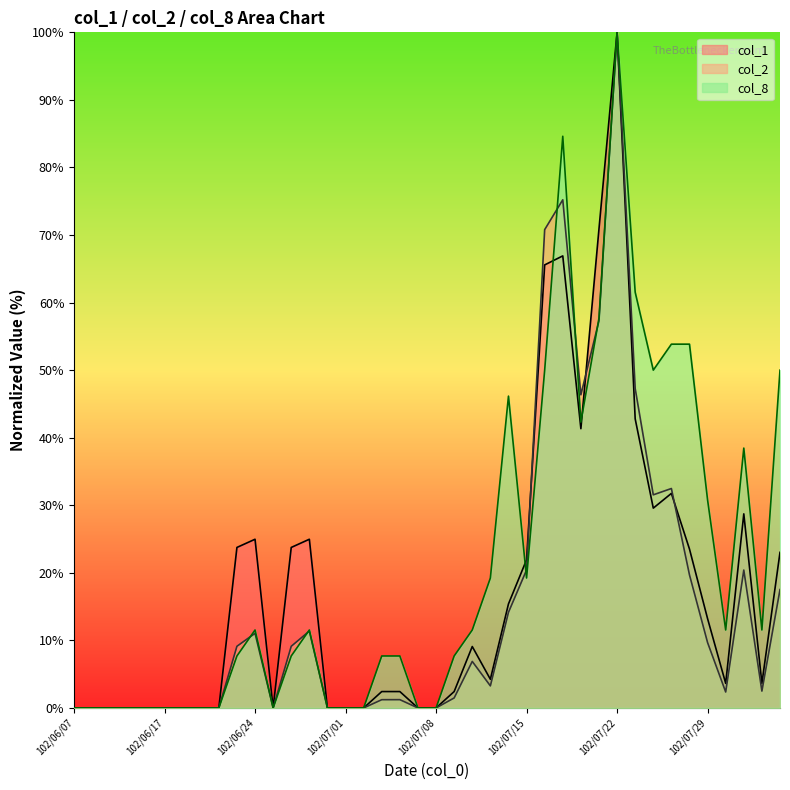

Where is col_8 nearest to the value 50?

102/07/16